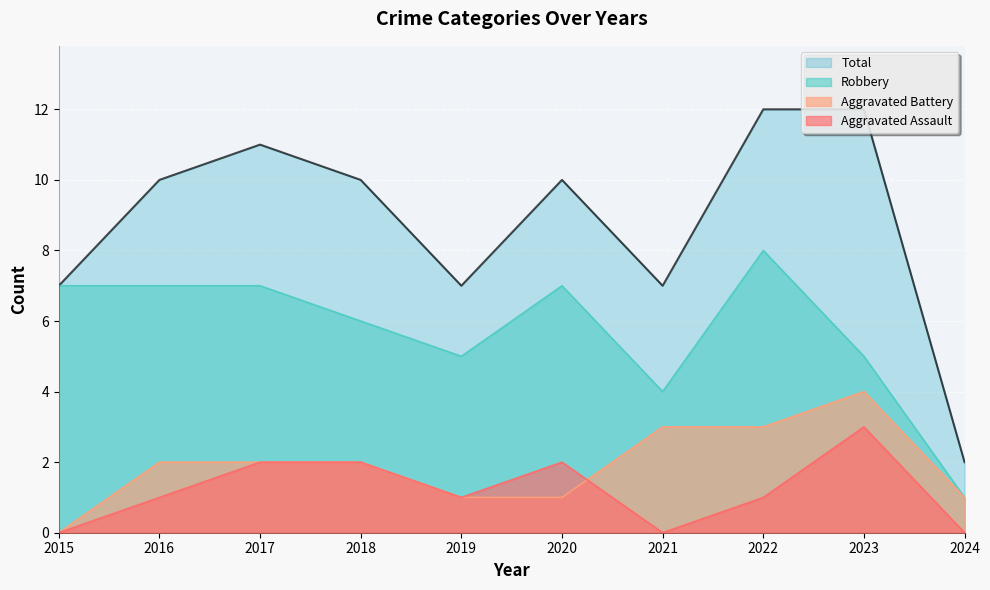

Where does the Robbery series first go above 7?

2022